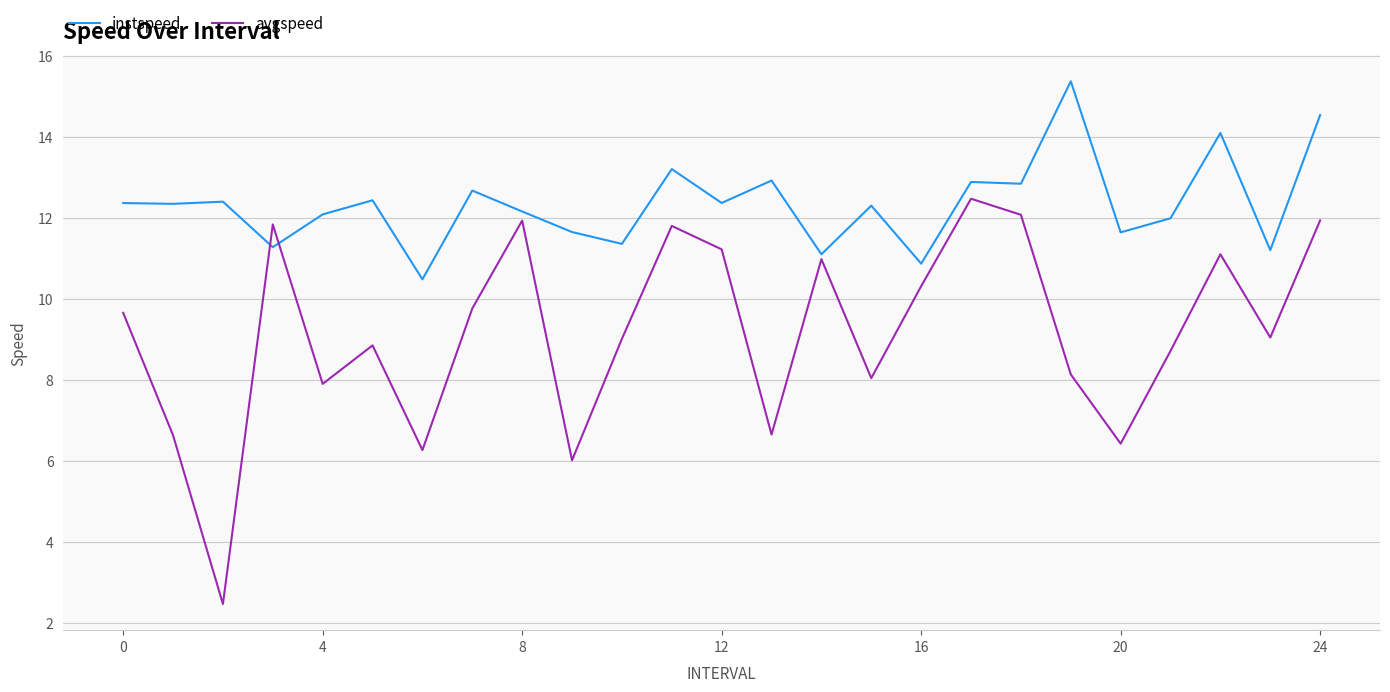

Rank the series by their maximum value, from highest to lowest.

instspeed, avgspeed